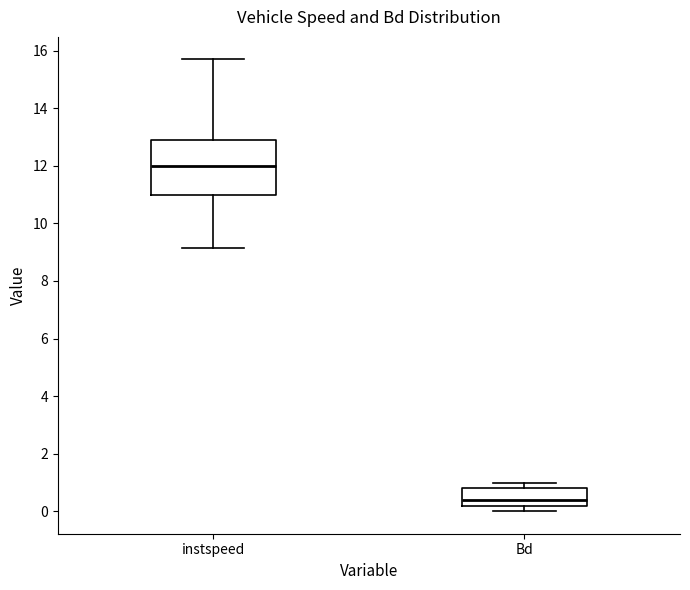

Which box has the highest median line?

instspeed